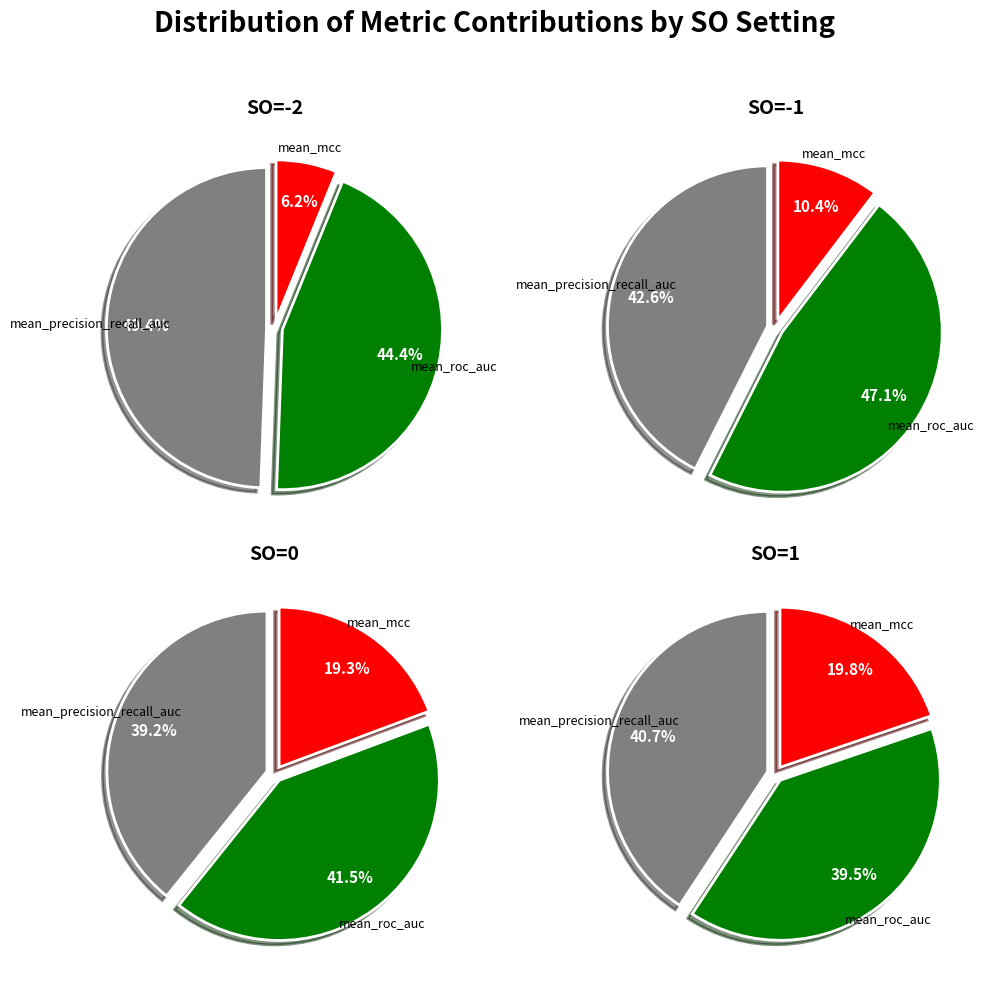

The mean_precision_recall_auc slice represents 35% of the pie. True or false?

False